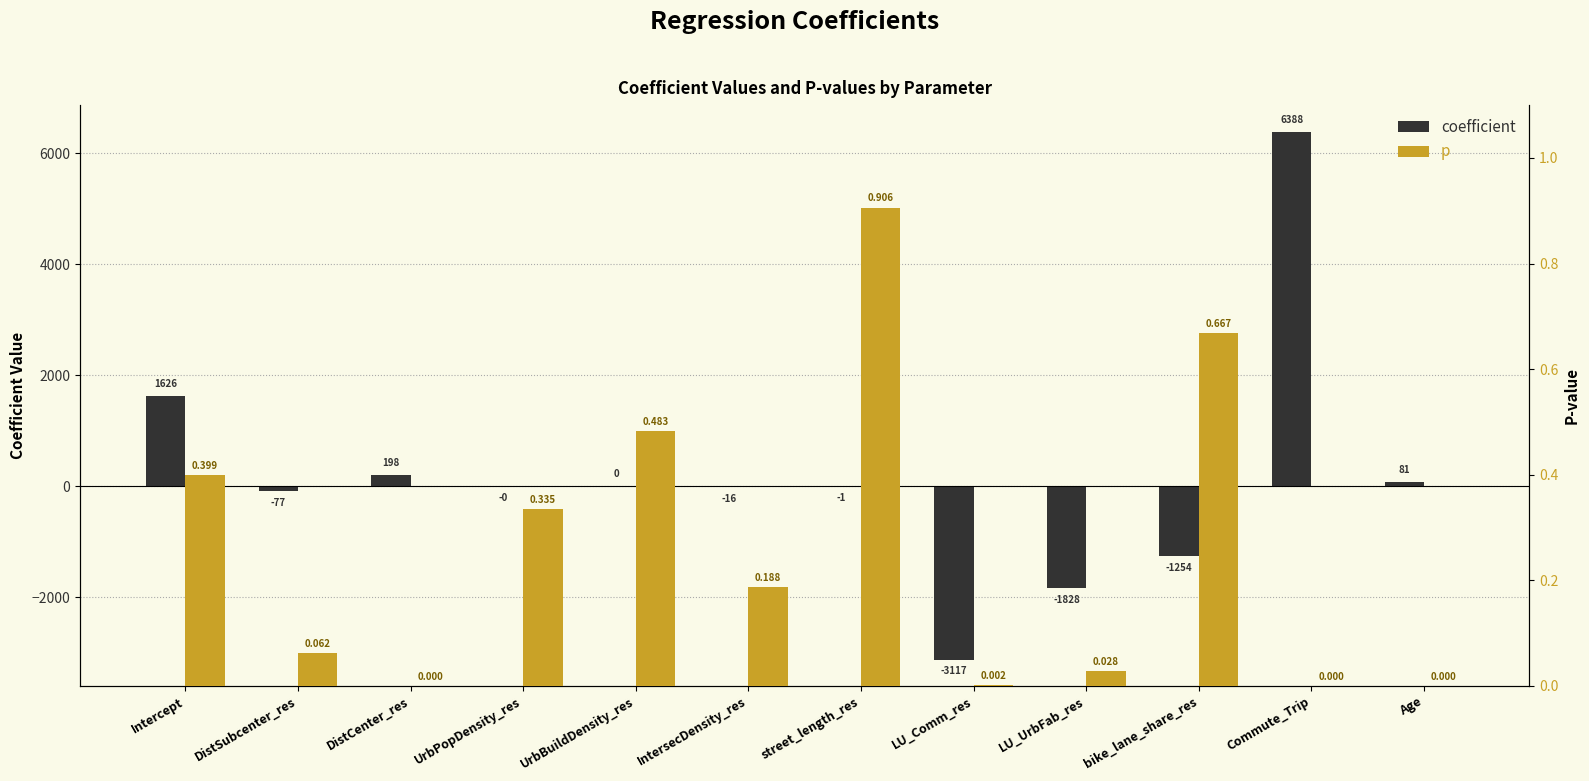

Which series has the largest range (max minus min)?

coefficient